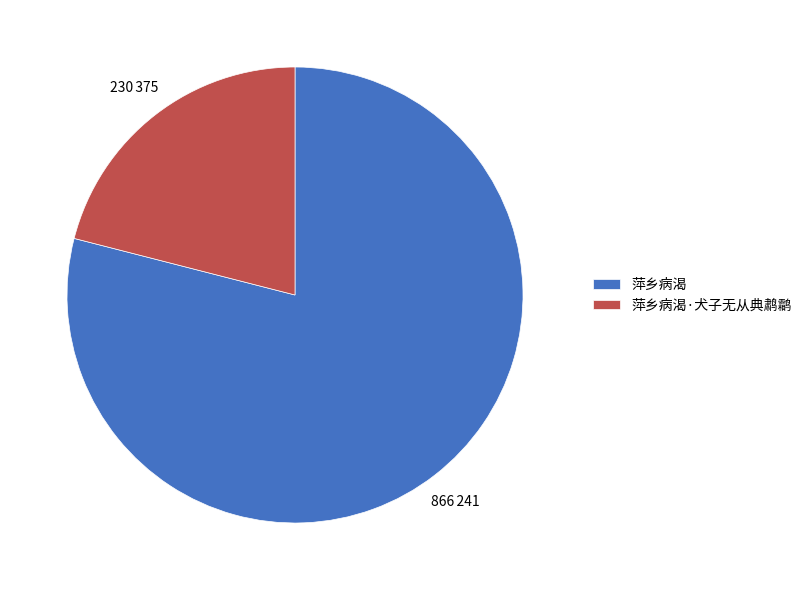

Do 萍乡病渴 and 萍乡病渴·犬子无从典鹔鹴 together represent more than half of the pie?

Yes